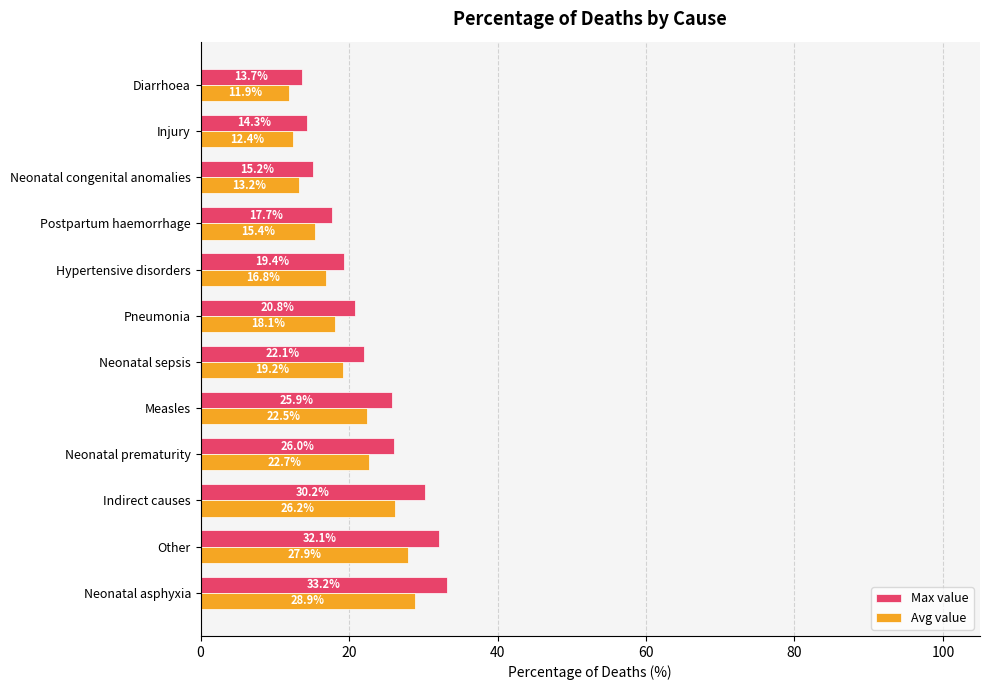

What is the spread (max minus min) of values at Injury?

1.9